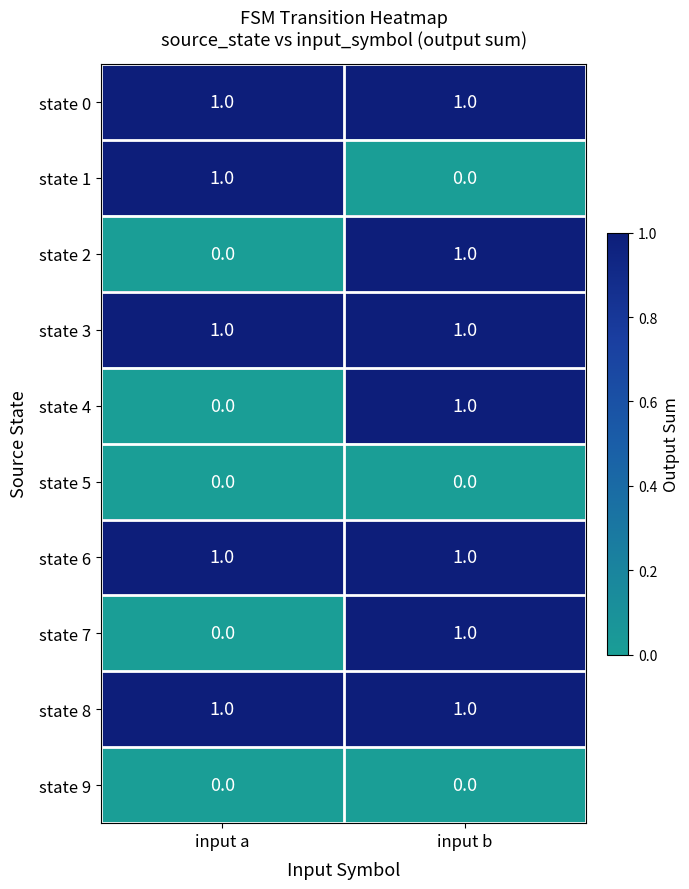

At which label is state 7 closest to 0?

input a